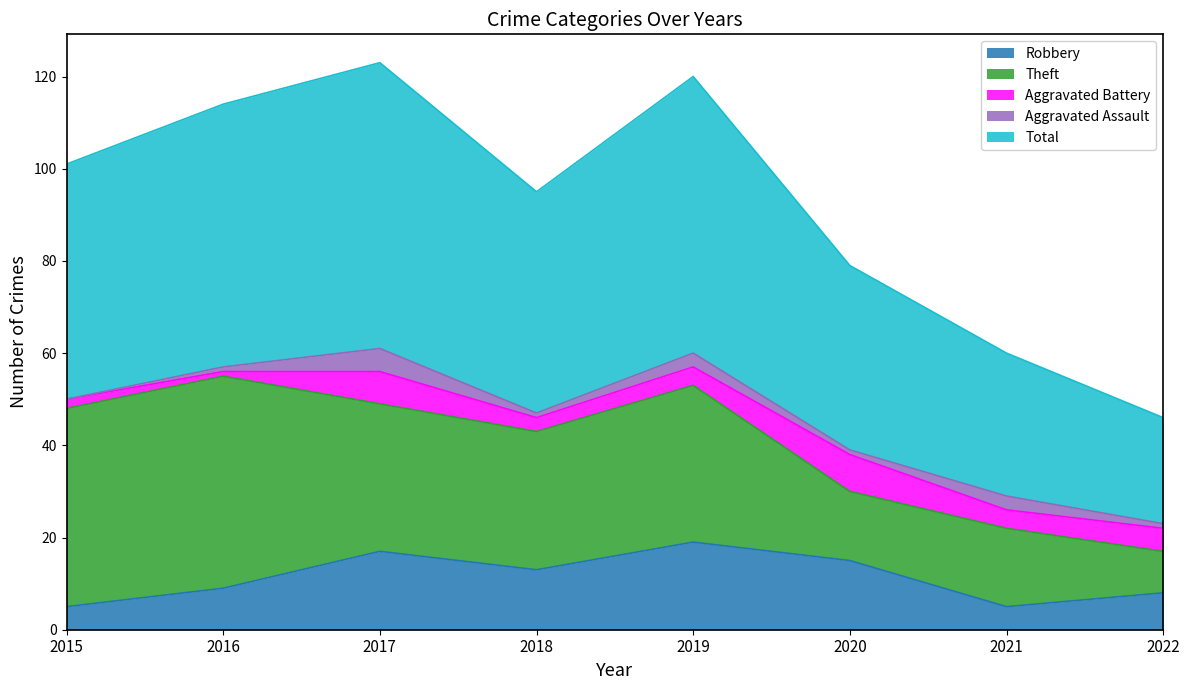

Reading left to right, list all the values displayed in this chart.

Robbery: 5	9	17	13	19	15	5	8
Theft: 43	46	32	30	34	15	17	9
Aggravated Battery: 2	1	7	3	4	8	4	5
Aggravated Assault: 0	1	5	1	3	1	3	1
Total: 51	57	62	48	60	40	31	23